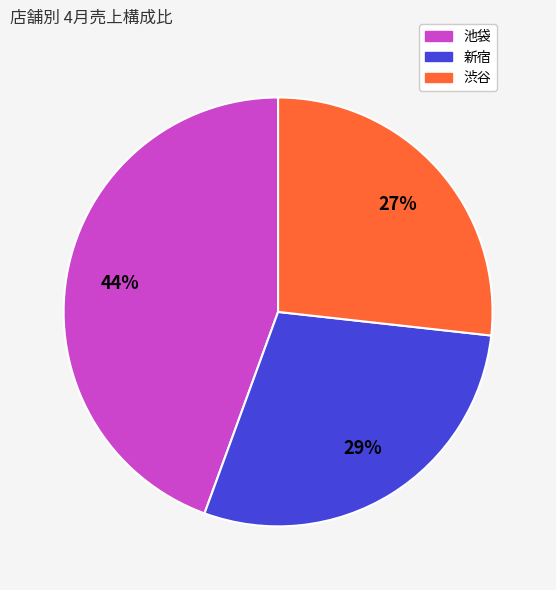

Does any single category account for the majority?

No